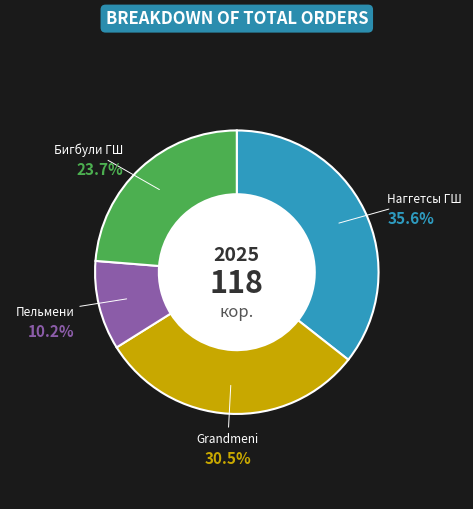

To the nearest percent, what is the difference between the largest and smallest slice percentages?

25%